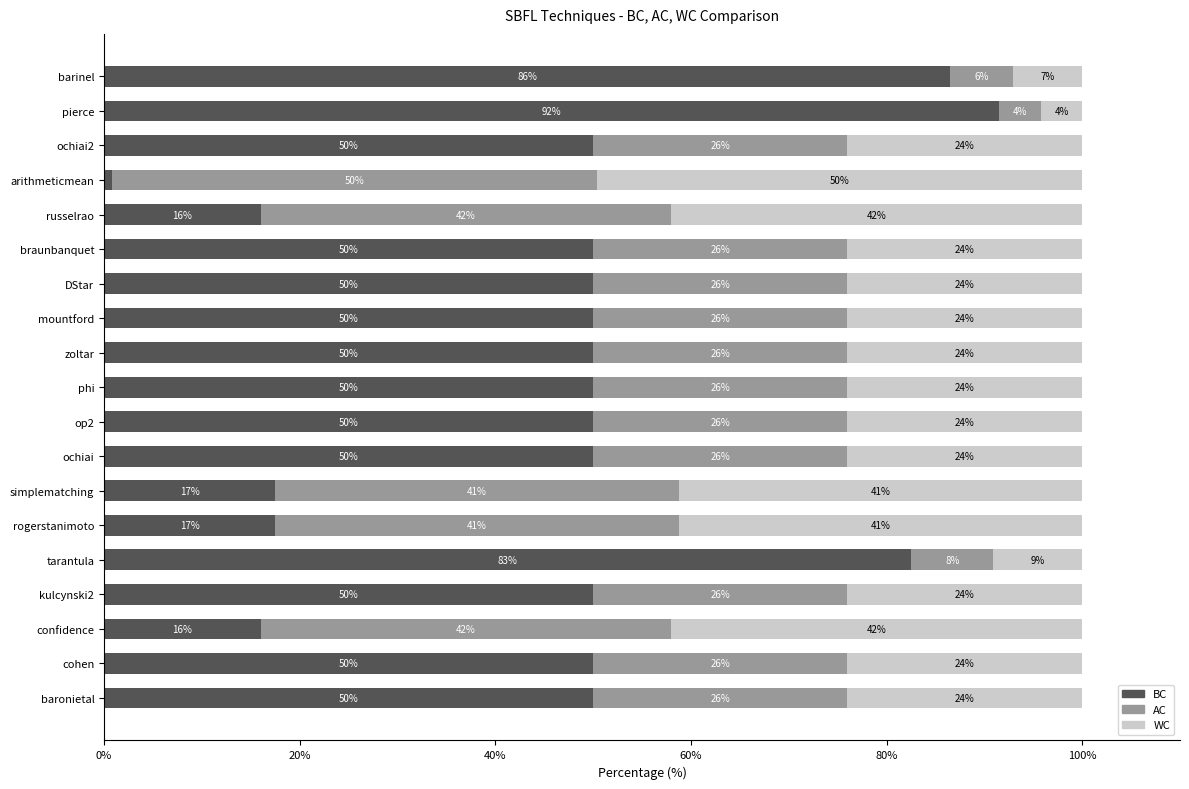

What is the average value of the BC series?

46.2